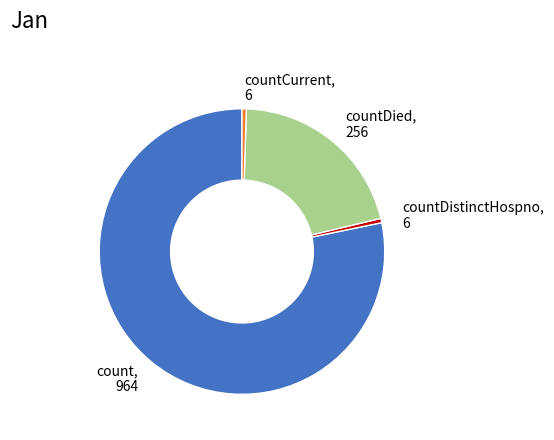

True or false: countDistinctHospno, 6 accounts for 0% of the total.

True